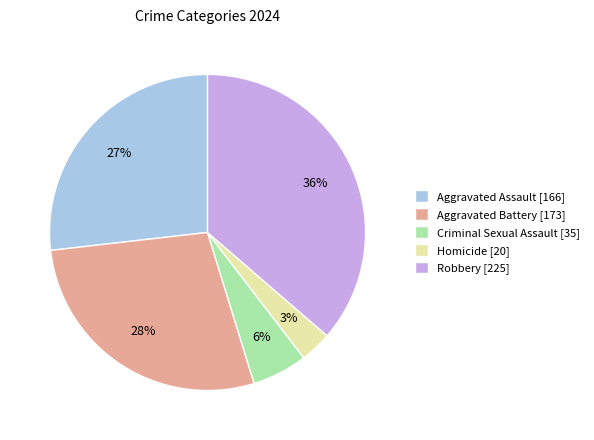

True or false: Aggravated Assault accounts for 37% of the total.

False